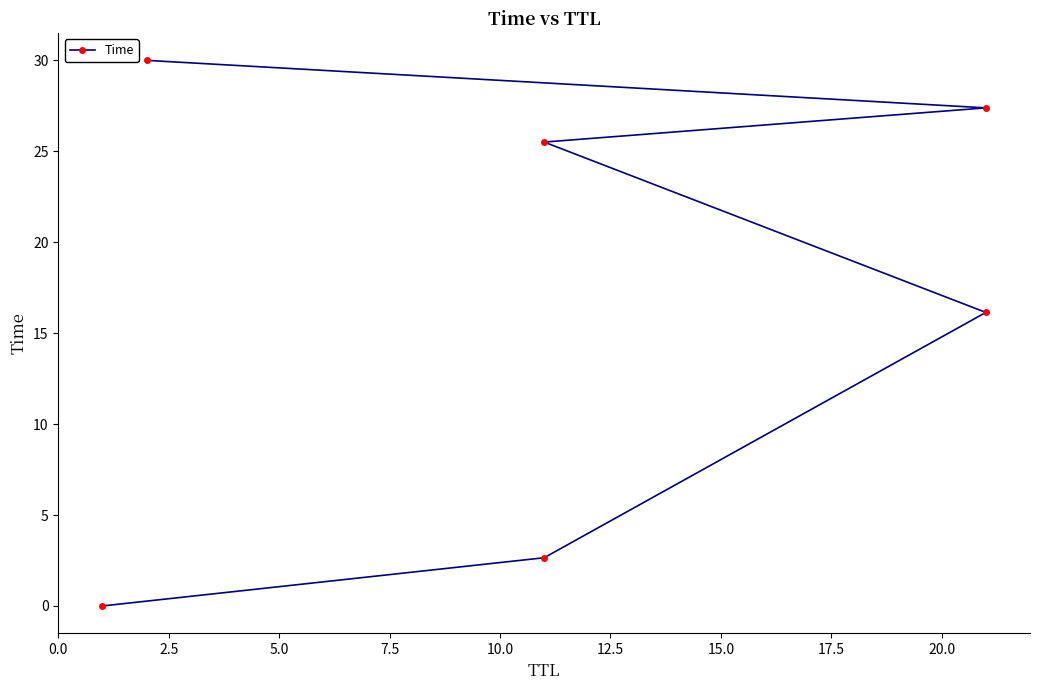

Between 10.0 and 7.5, which is larger?

10.0